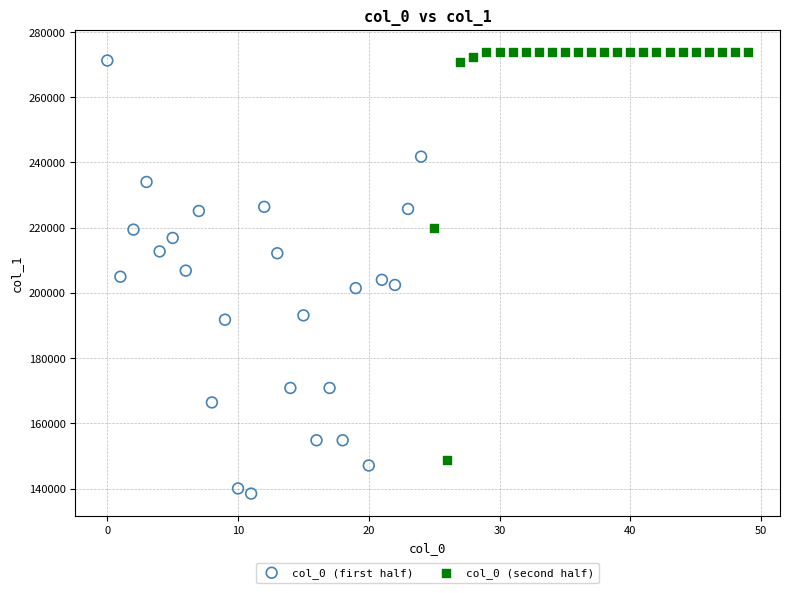

Which series reaches the minimum Y coordinate?

col_0 (first half)